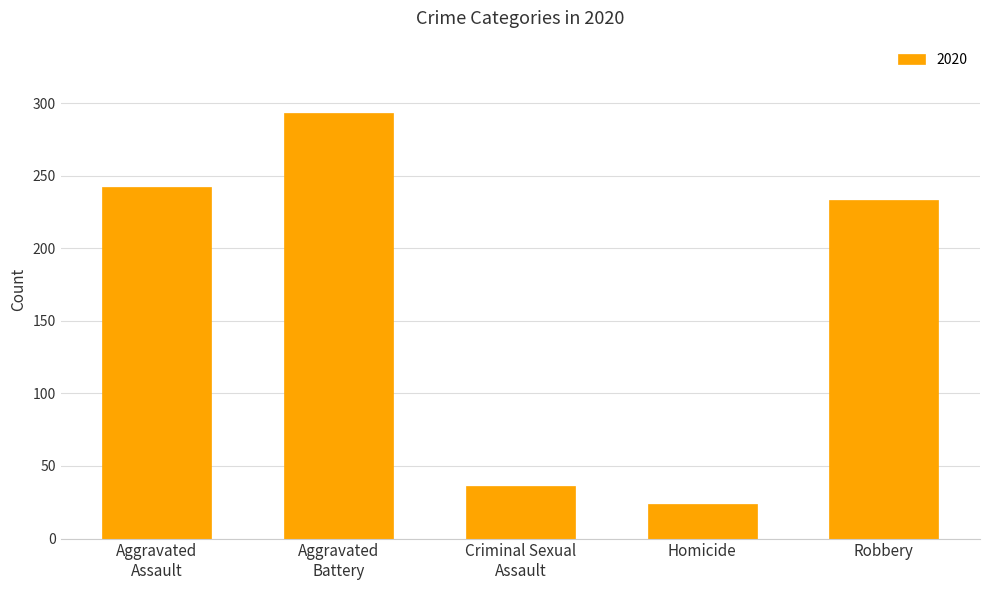

Count the number of categories in the chart.

5